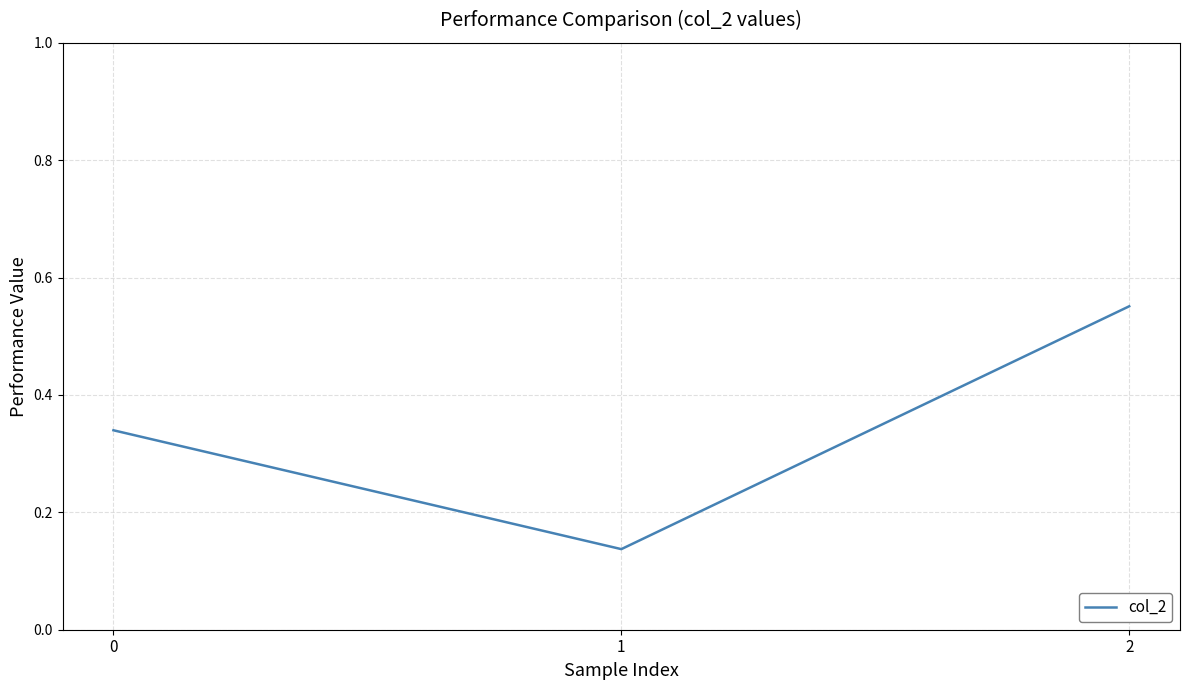

The chart shows a value of 0.9 at 2. True or false?

False